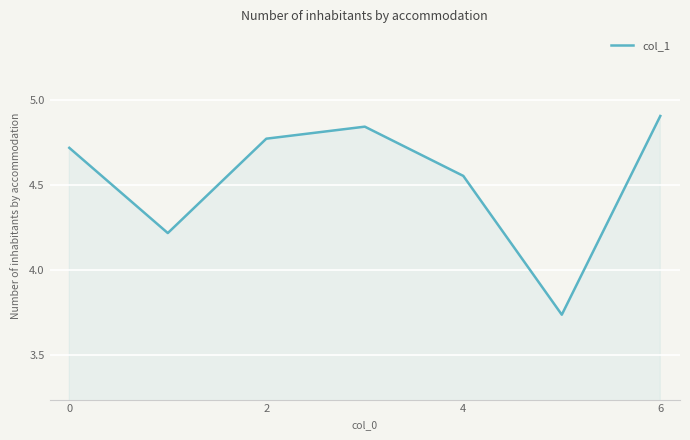

What is the difference between the maximum and minimum values?

1.2